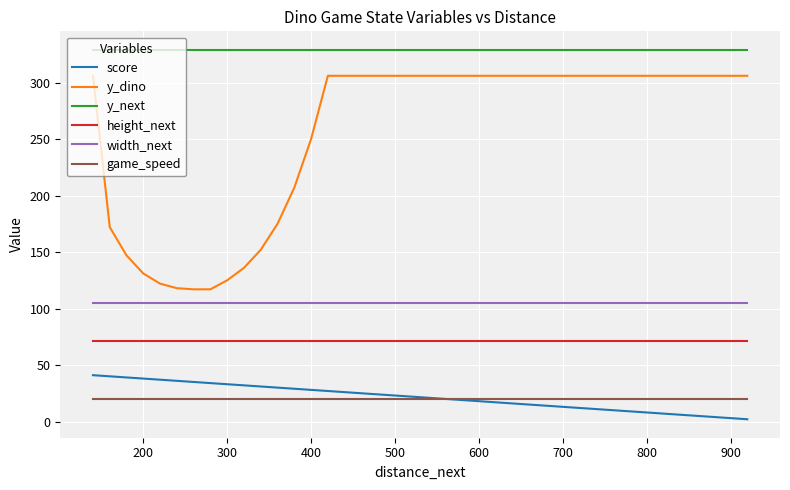

What is the total value across all series at 700?

844